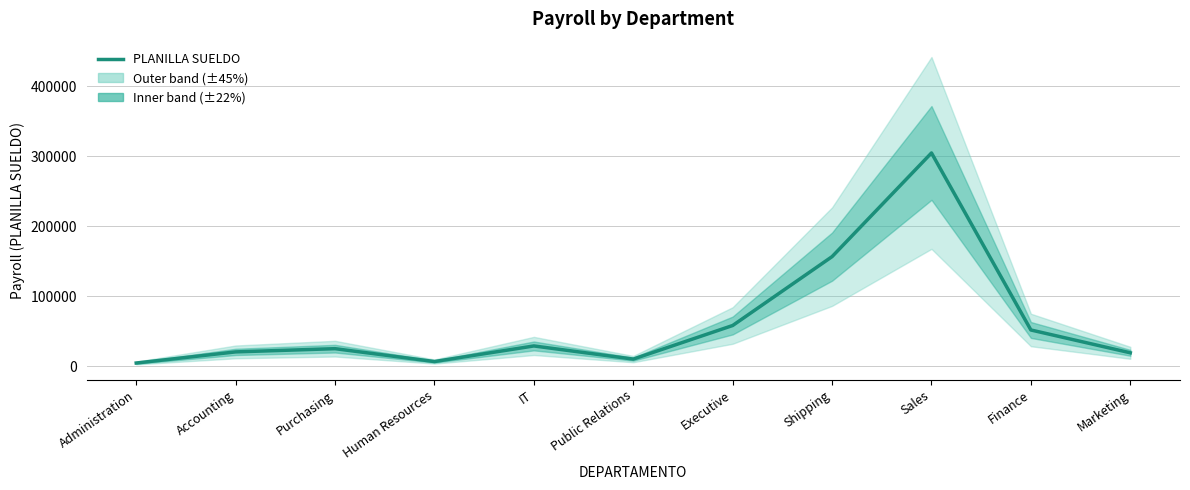

Reading right to left, what are all the values shown in this chart?

19000	51600	304500	156400	58000	10000	28800	6500	24900	20300	4400